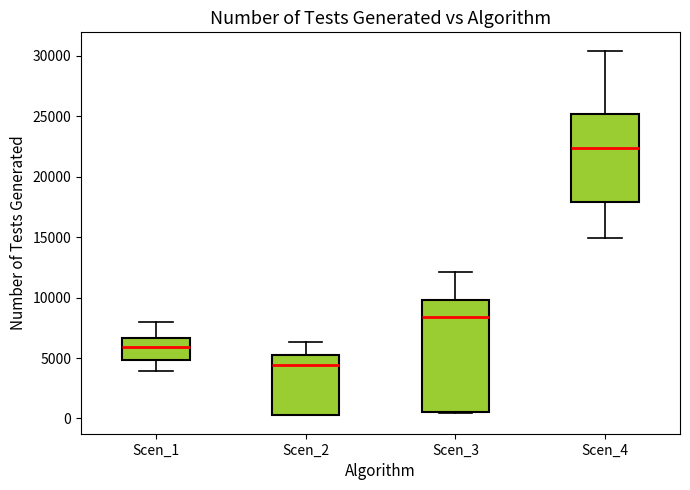

Which box's median line is the lowest?

Scen_2